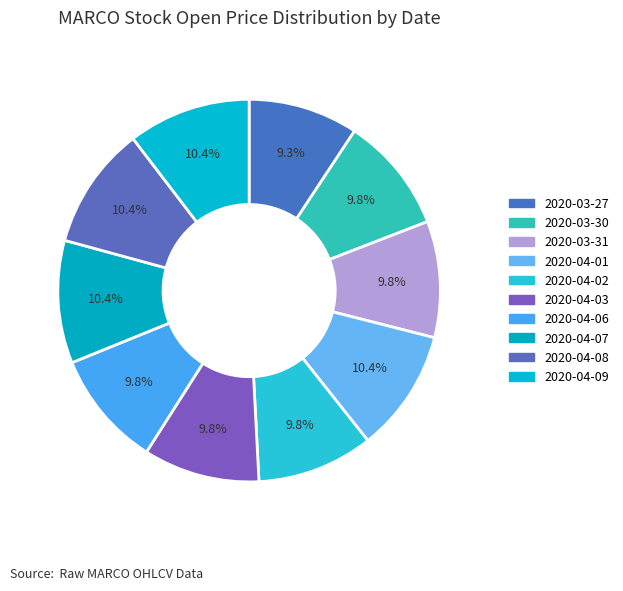

Count the number of slices in the pie.

10